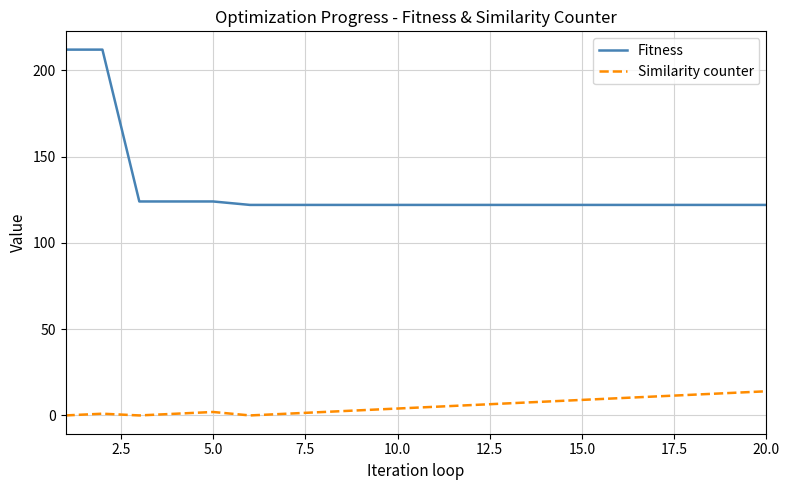

List the series in order of their overall mean, highest first.

Fitness, Similarity counter